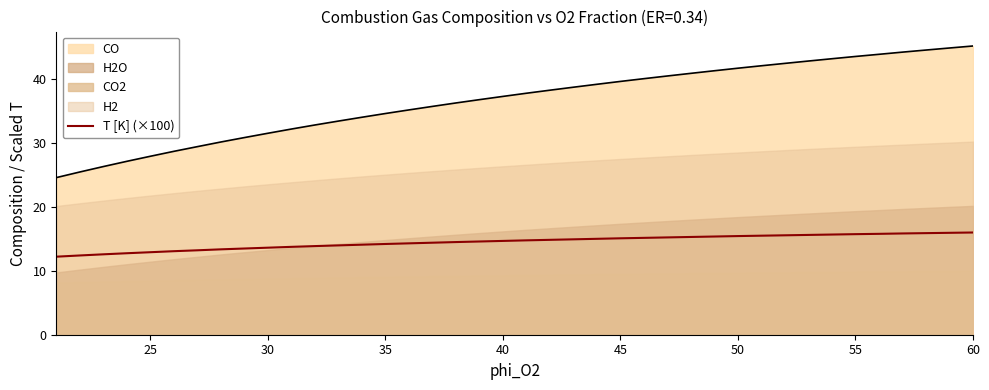

True or false: CO and T [K] (×100) cross at least once.

False